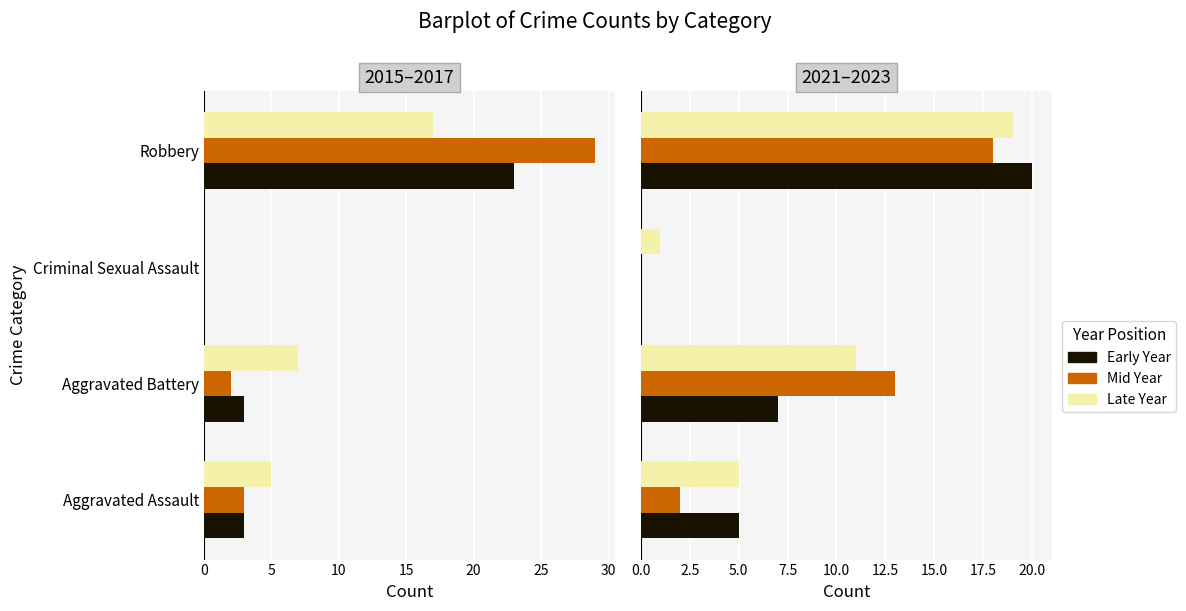

What is the label of the 3rd bar from the left?

Criminal Sexual Assault